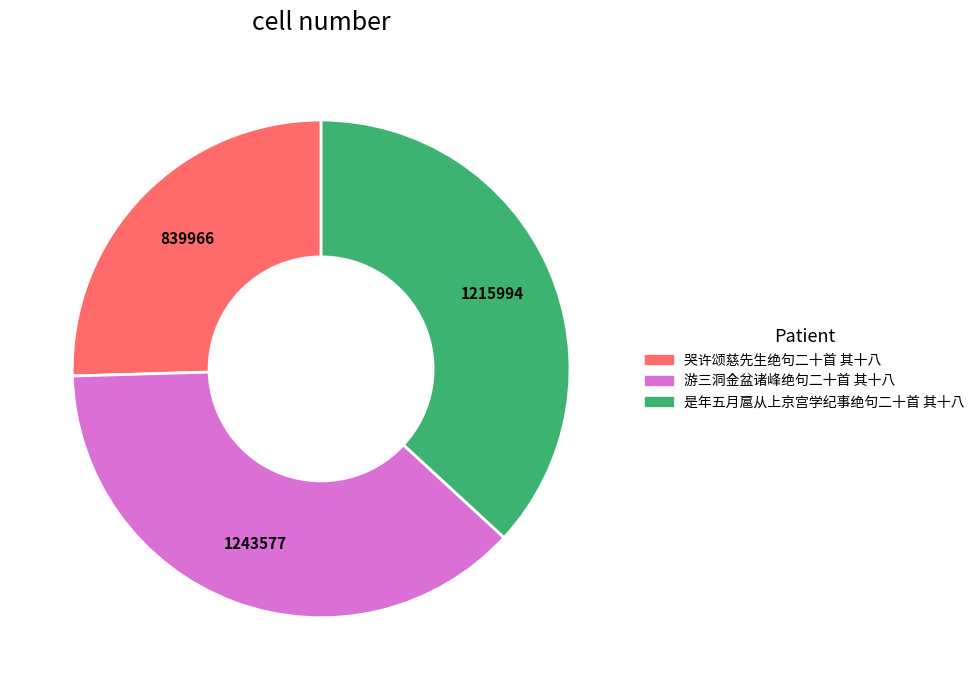

Do 是年五月扈从上京宫学纪事绝句二十首 其十八 and 游三洞金盆诸峰绝句二十首 其十八 together represent more than half of the pie?

Yes